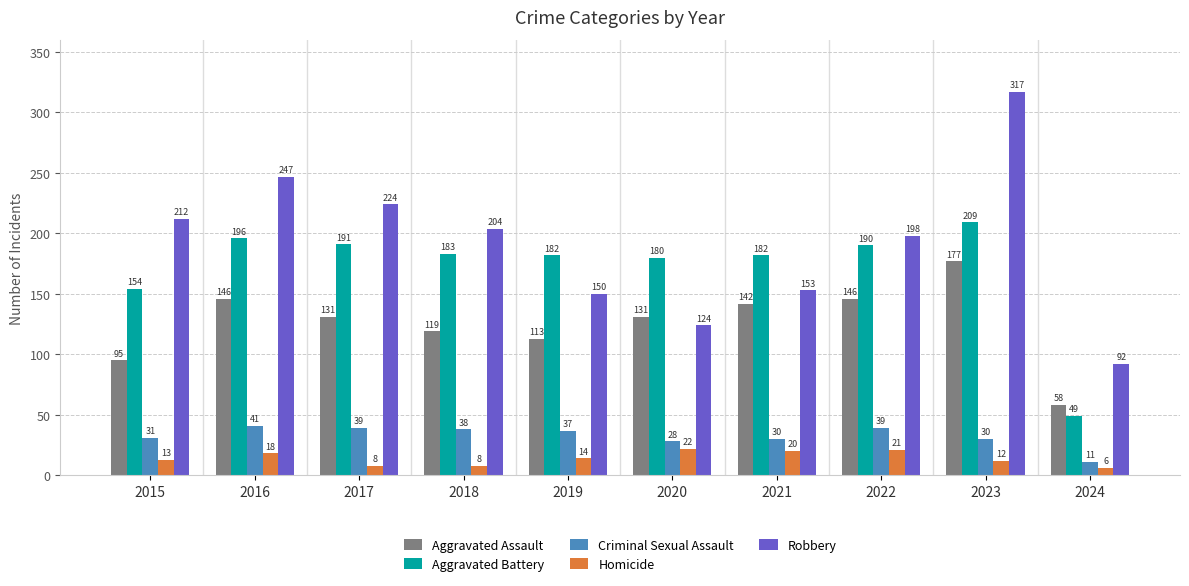

How many bars are there in each group?

5